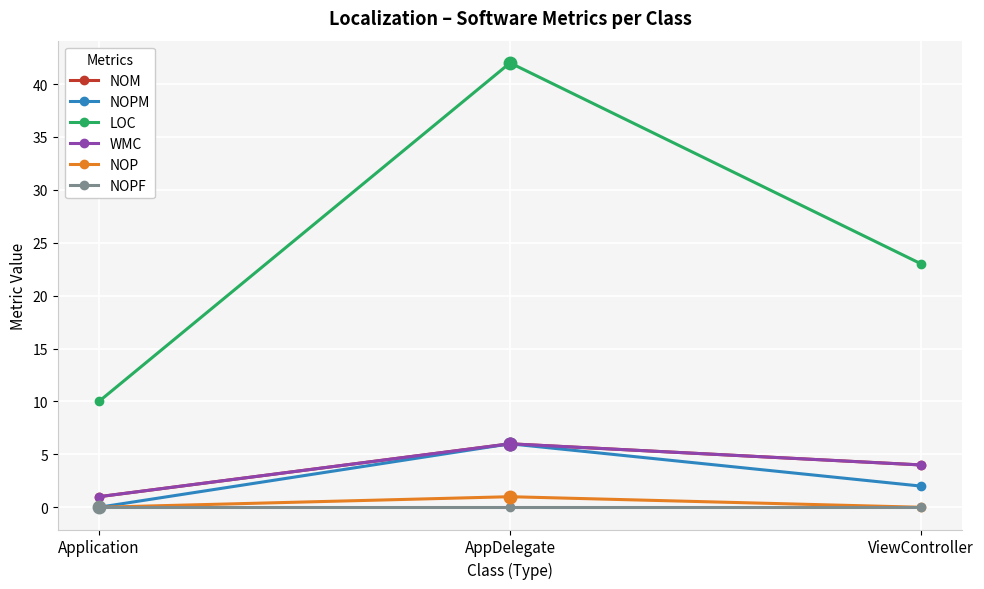

Which has a higher value, AppDelegate or ViewController?

AppDelegate